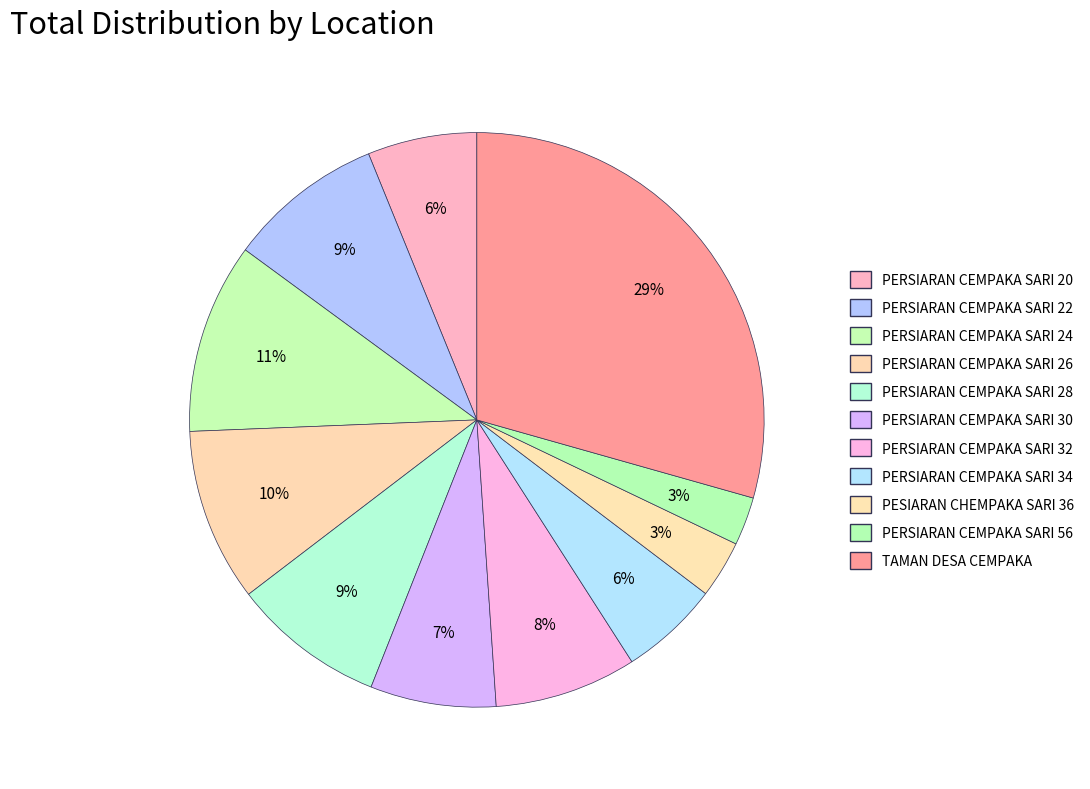

Rank the categories by value from highest to lowest.

TAMAN DESA CEMPAKA, PERSIARAN CEMPAKA SARI 24, PERSIARAN CEMPAKA SARI 26, PERSIARAN CEMPAKA SARI 22, PERSIARAN CEMPAKA SARI 28, PERSIARAN CEMPAKA SARI 32, PERSIARAN CEMPAKA SARI 30, PERSIARAN CEMPAKA SARI 20, PERSIARAN CEMPAKA SARI 34, PESIARAN CHEMPAKA SARI 36, PERSIARAN CEMPAKA SARI 56